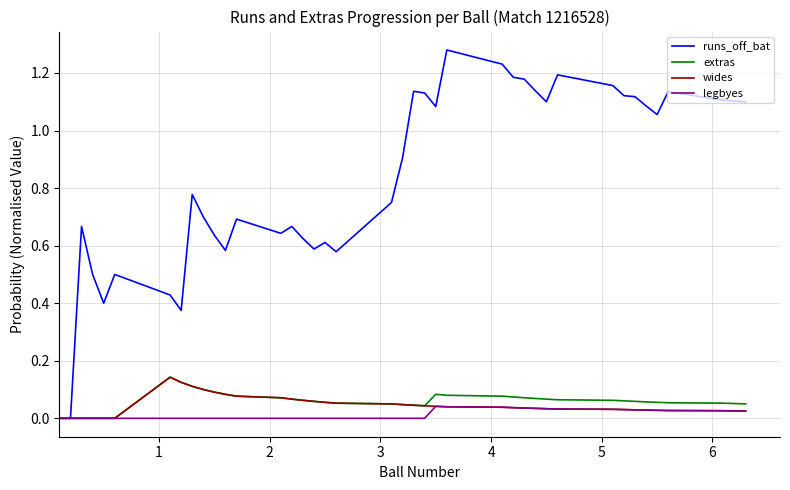

Which series has the widest spread of values?

runs_off_bat